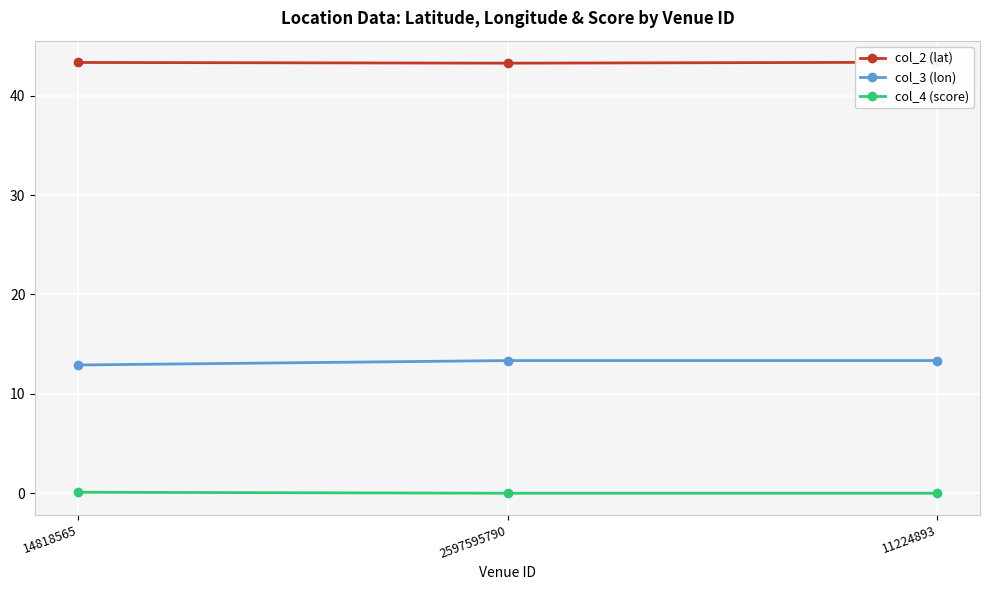

What are all the series names shown in the legend?

col_2 (lat), col_3 (lon), col_4 (score)